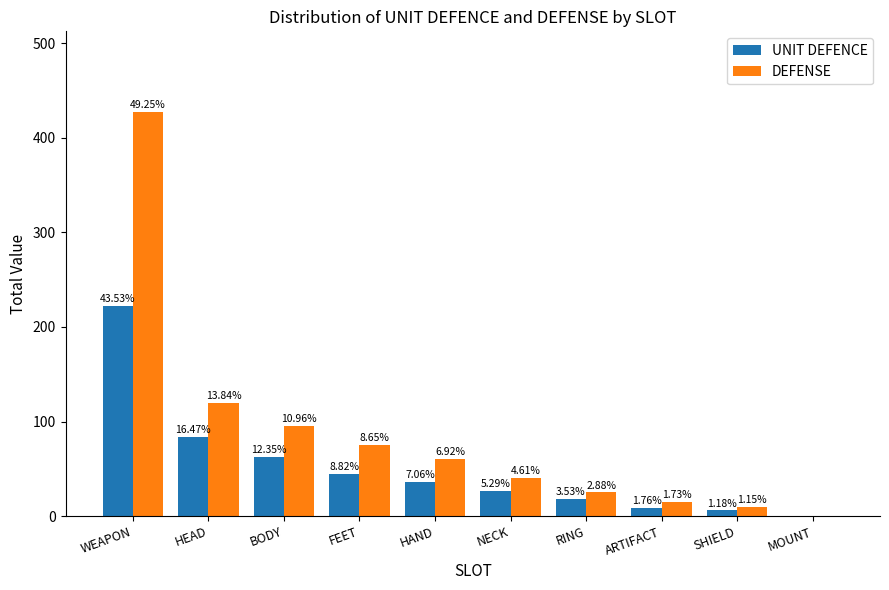

Which category has the highest value in the DEFENSE series?

WEAPON